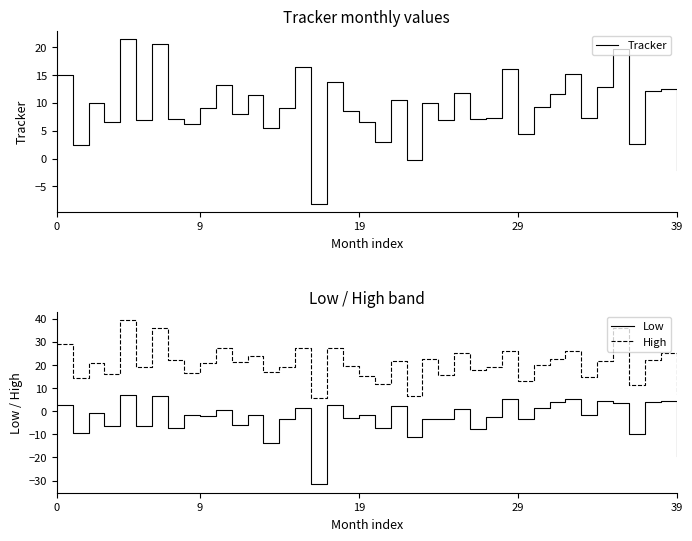

What is the maximum value shown in the chart?

39.5